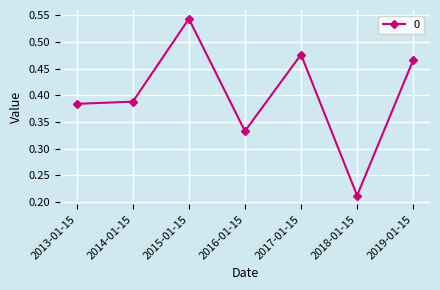

What is the label of the 2nd point from the left?

2014-01-15